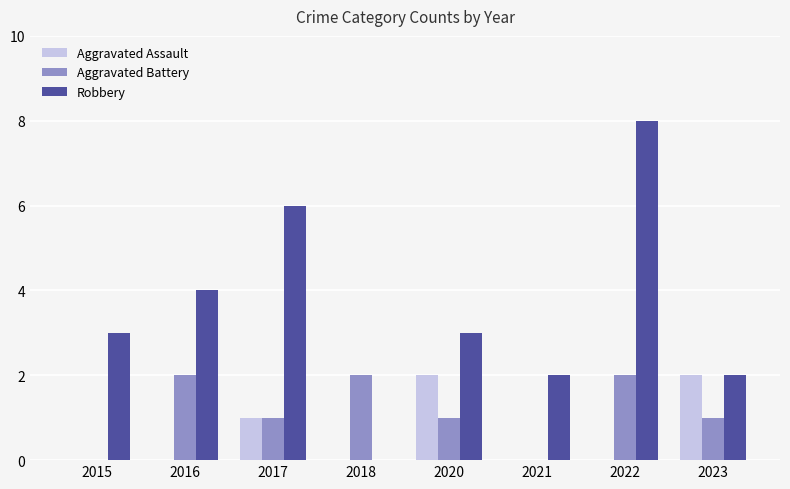

What is the sum of all Aggravated Assault values?

5